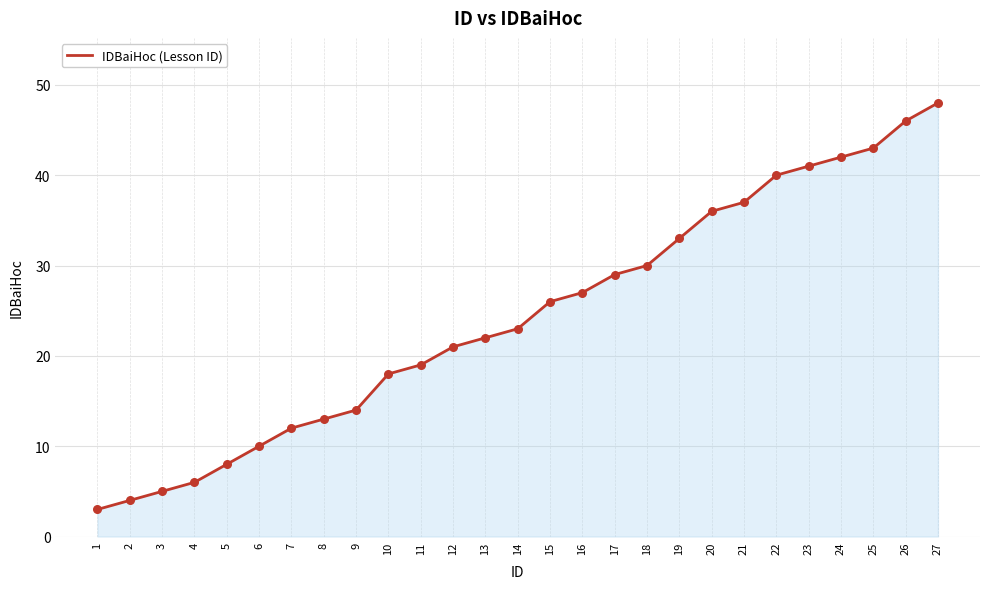

Between 18 and 6, which is larger?

18